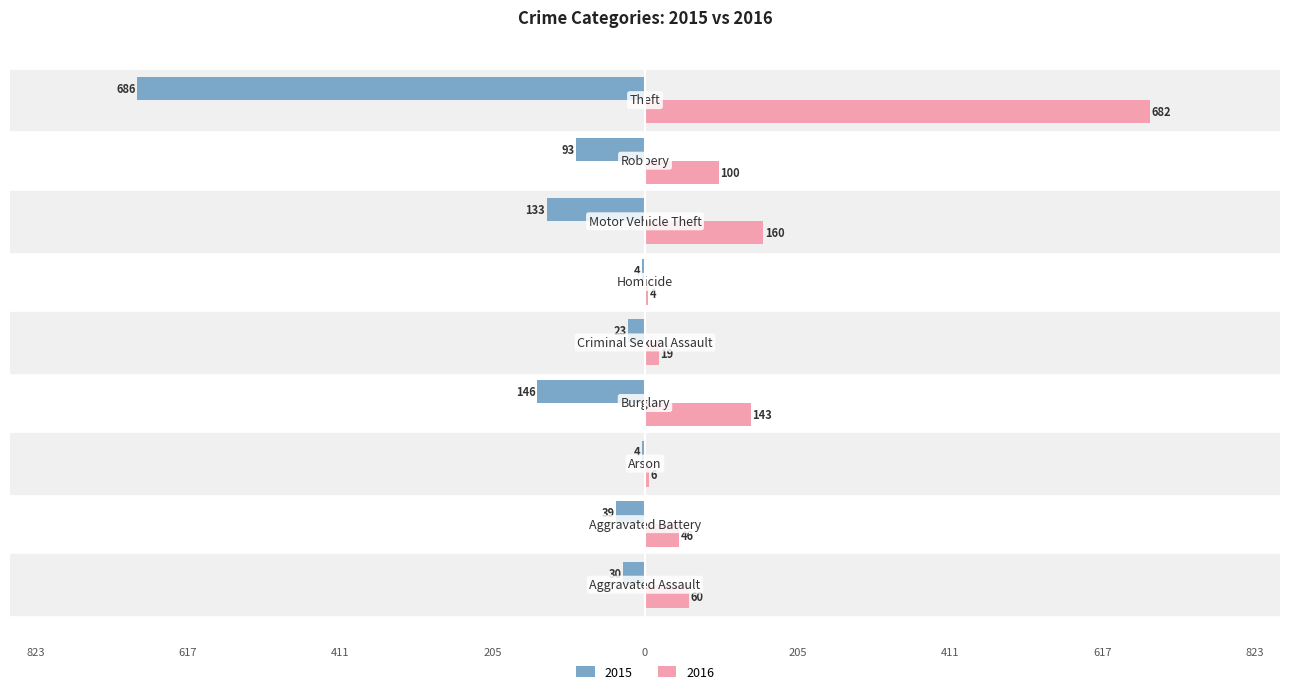

Reading left to right, what are all the values shown in this chart?

2015: Aggravated Assault=-30	Aggravated Battery=-39	Arson=-4	Burglary=-146	Criminal Sexual Assault=-23	Homicide=-4	Motor Vehicle Theft=-133	Robbery=-93	Theft=-686
2016: Aggravated Assault=60	Aggravated Battery=46	Arson=6	Burglary=143	Criminal Sexual Assault=19	Homicide=4	Motor Vehicle Theft=160	Robbery=100	Theft=682